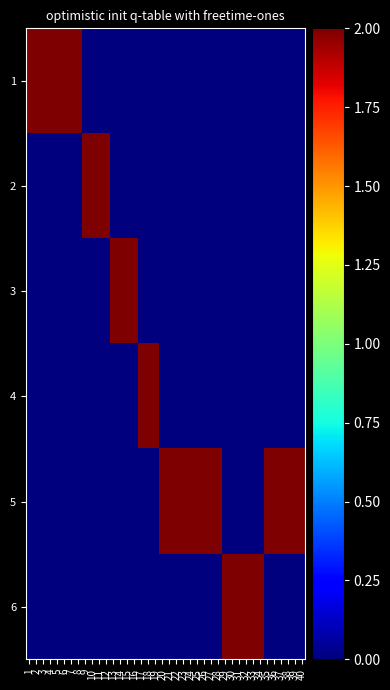

Rank the series at 21 from highest to lowest value.

5, 1, 2, 3, 4, 6